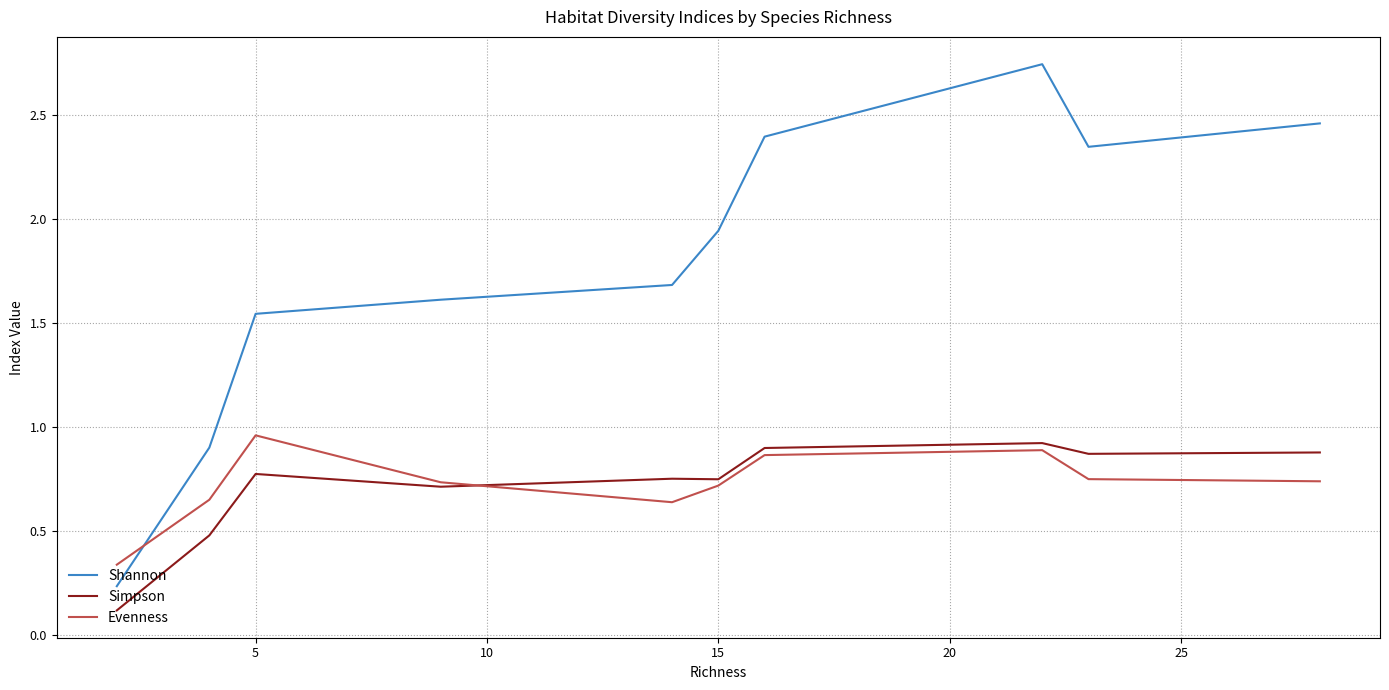

True or false: Simpson and Shannon intersect in this chart.

False